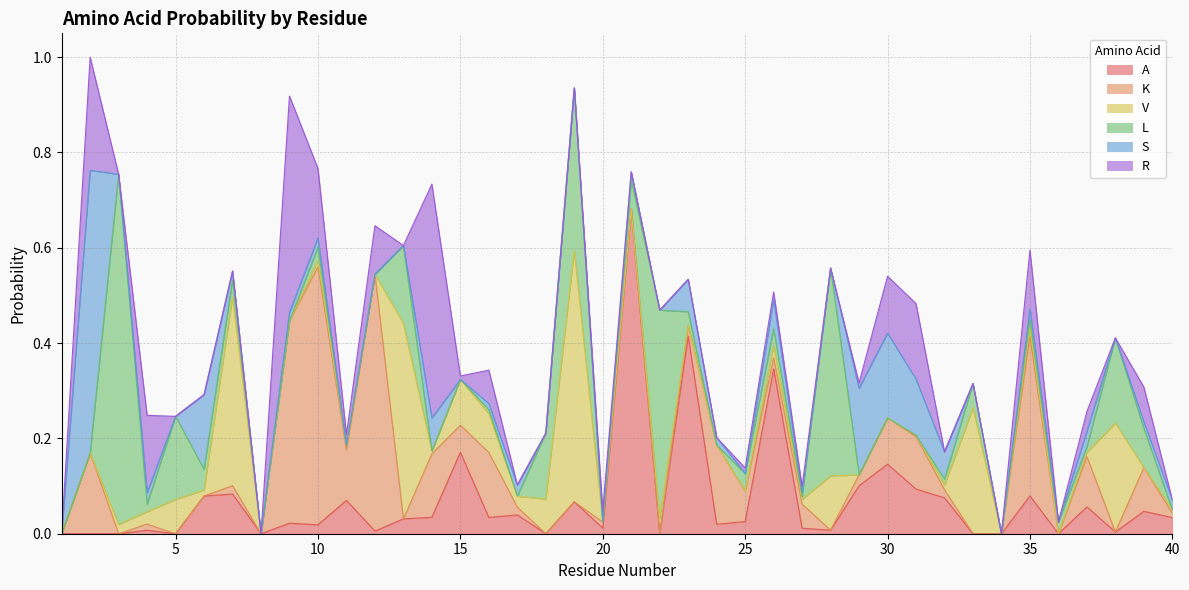

At 30, list the series in order from smallest to largest.

V, L, K, R, A, S